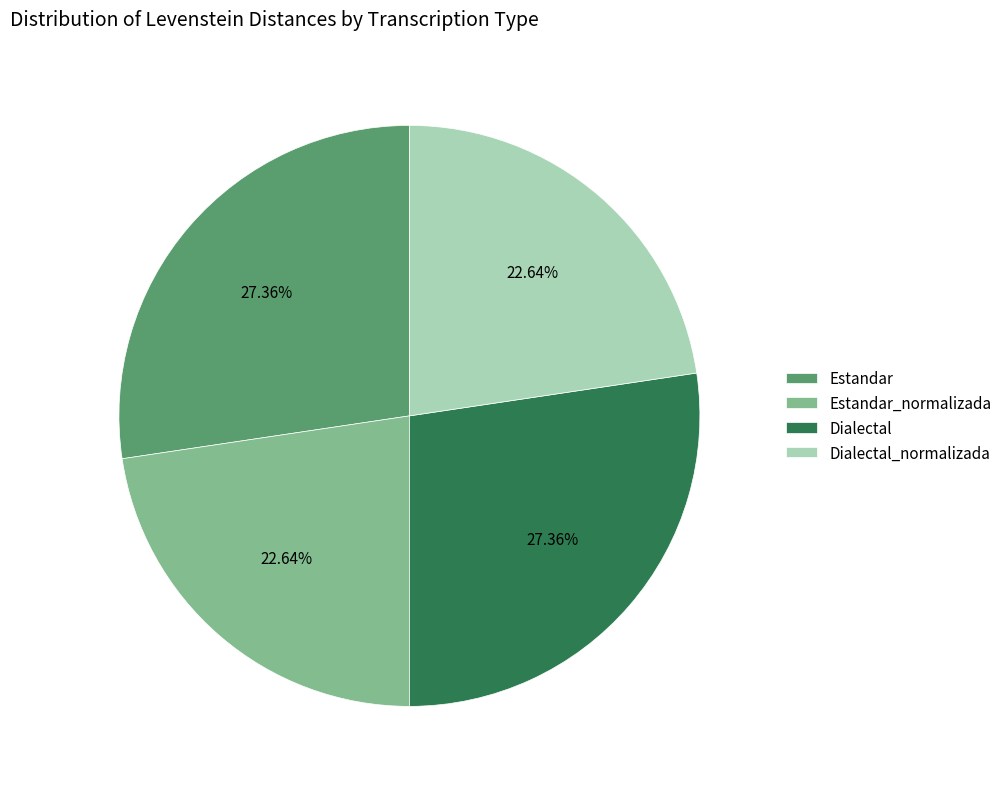

Is it true that Dialectal is 20% of the pie?

False